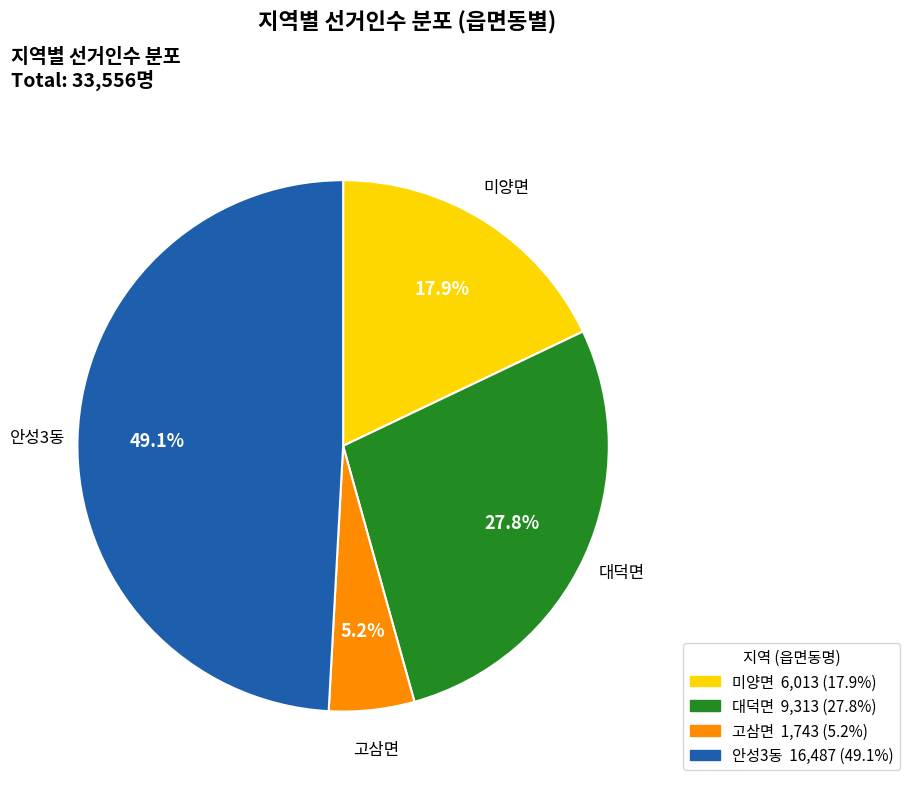

To the nearest percent, what is the difference between the 안성3동 and 대덕면 slice percentages?

21%